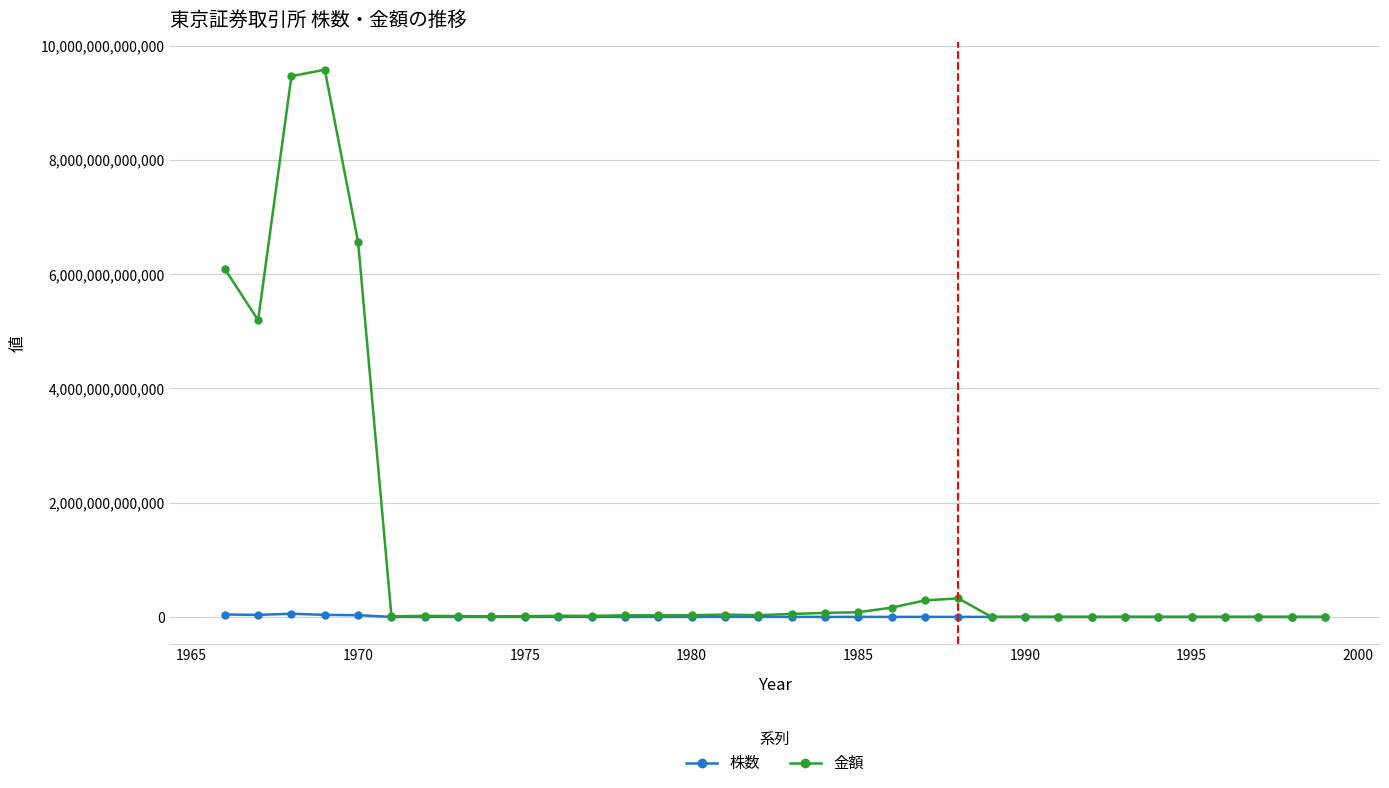

Which series has the largest range (max minus min)?

金額